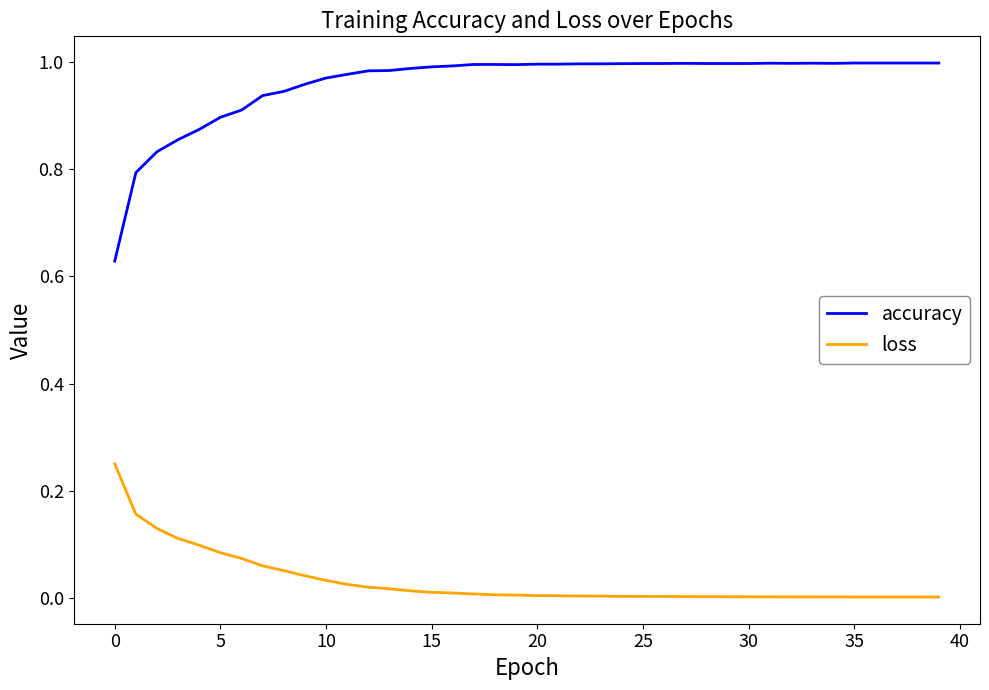

Rank the series by their maximum value, from lowest to highest.

loss, accuracy